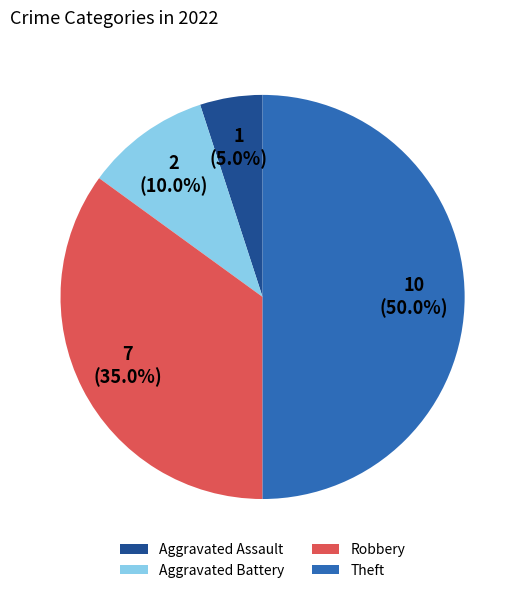

To the nearest percent, what is the average slice percentage?

25%